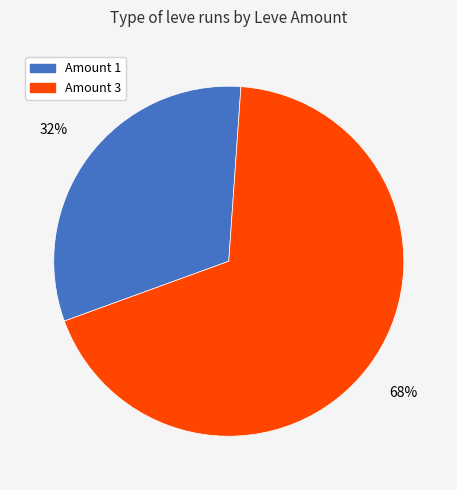

Rank the categories by value from lowest to highest.

Amount 1, Amount 3